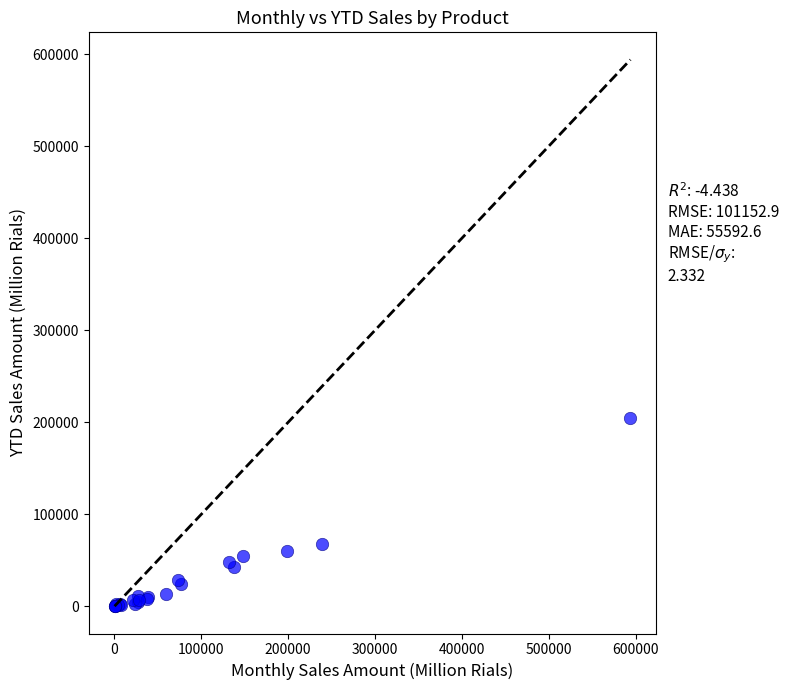

What Y value in the scatter plot is closest to 102396?

67539